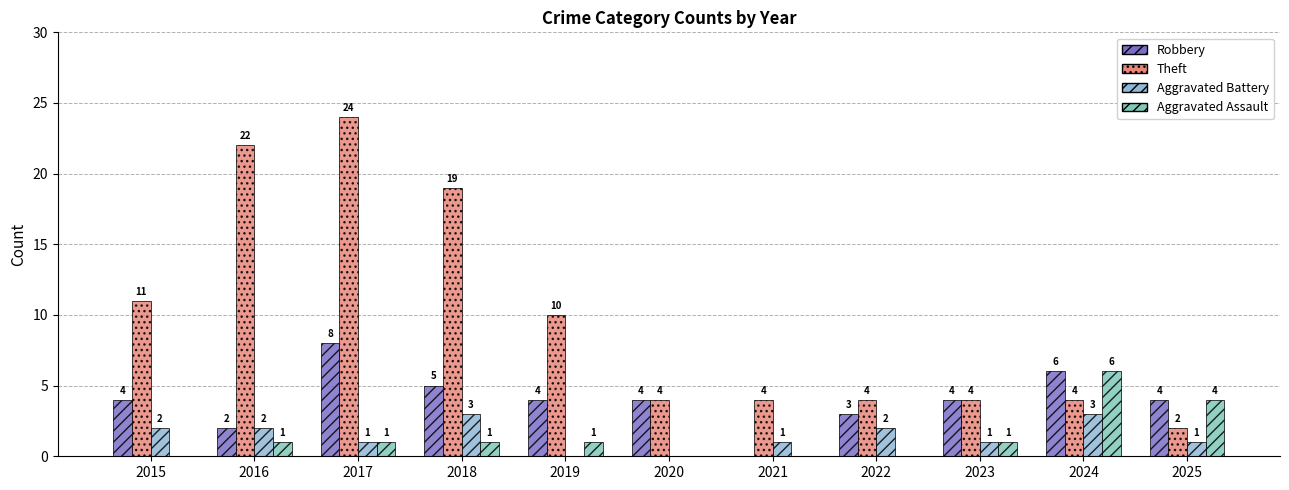

What is the sum of the Theft values at 2018 and 2017?

43